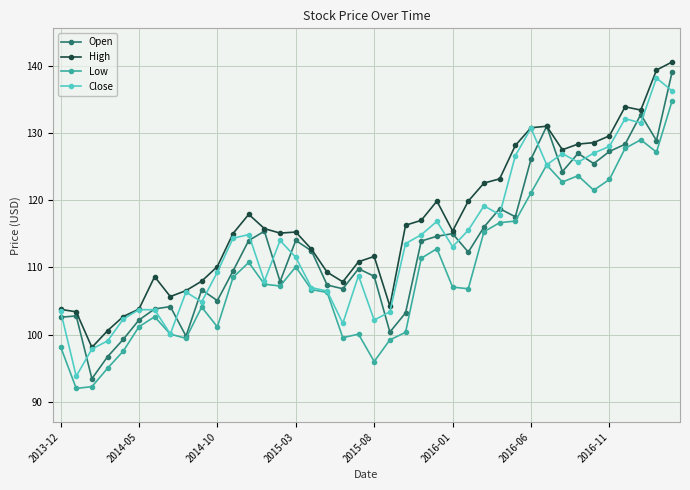

True or false: Low and High cross at least once.

False